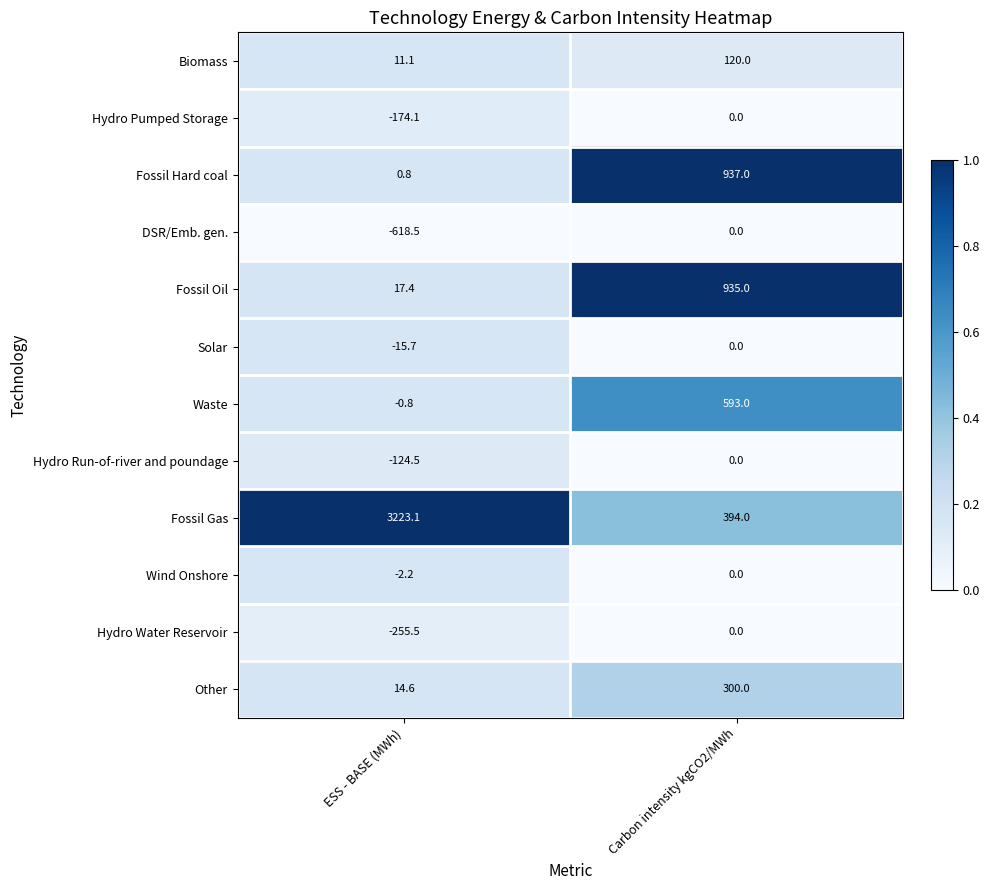

At ESS - BASE (MWh), list the series in order from smallest to largest.

DSR/Emb. gen., Hydro Water Reservoir, Hydro Pumped Storage, Hydro Run-of-river and poundage, Solar, Wind Onshore, Waste, Fossil Hard coal, Biomass, Other, Fossil Oil, Fossil Gas